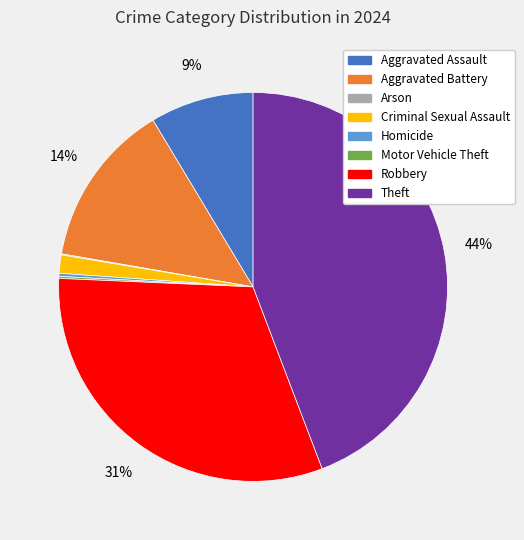

Which category has the biggest portion of the pie?

Theft